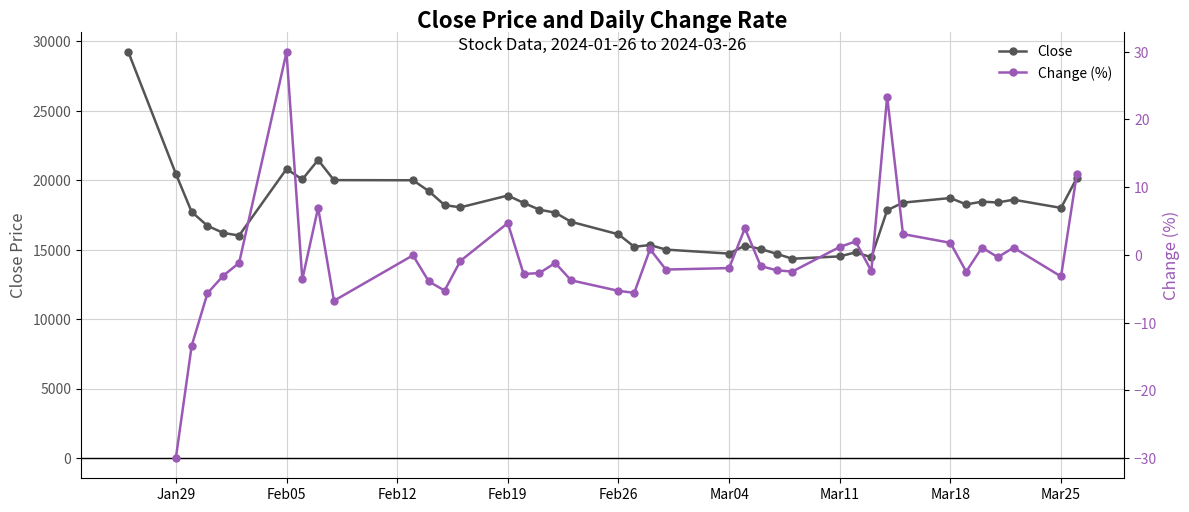

The value of Close at Jan29 is 8216. True or false?

False